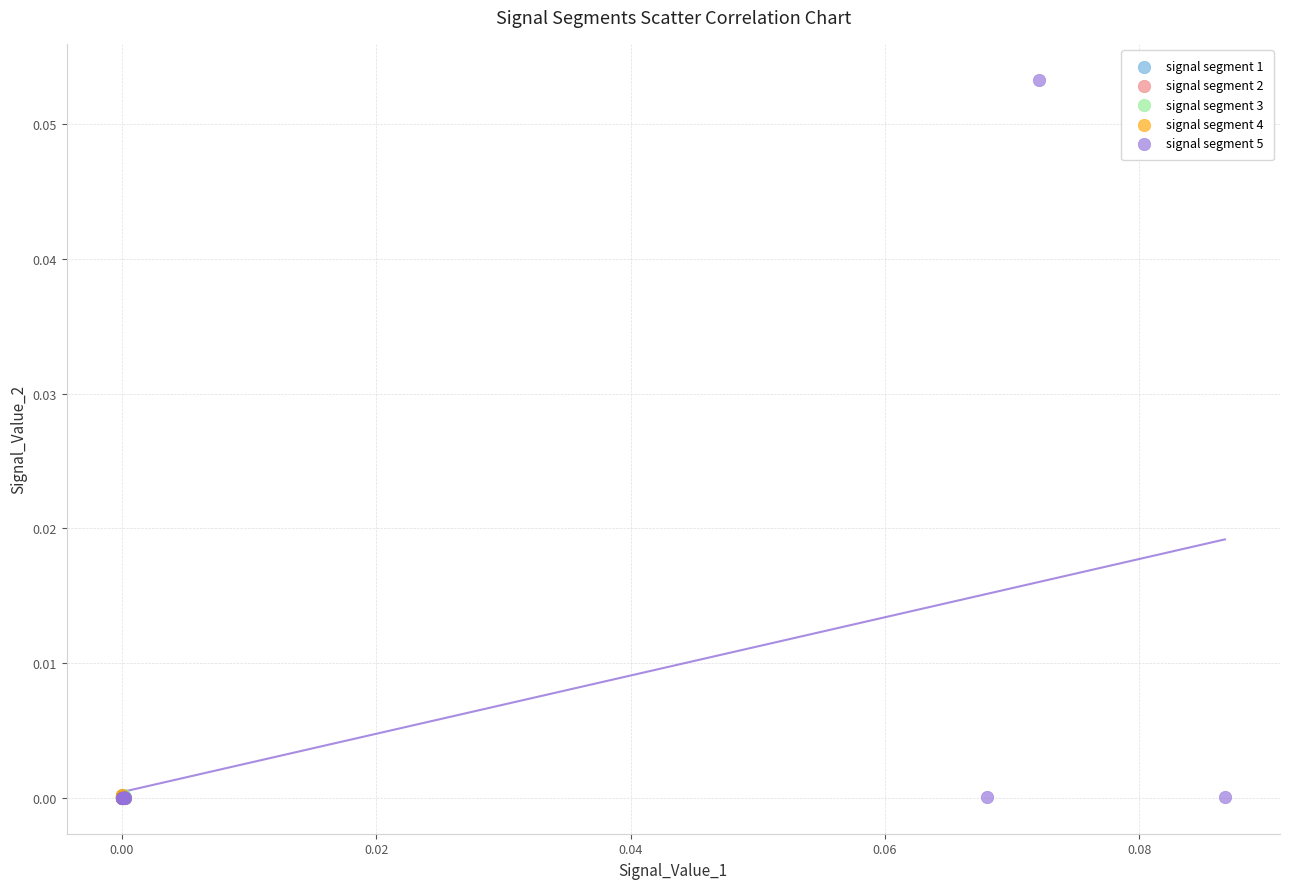

Which series has the largest Y range (max minus min)?

signal segment 5